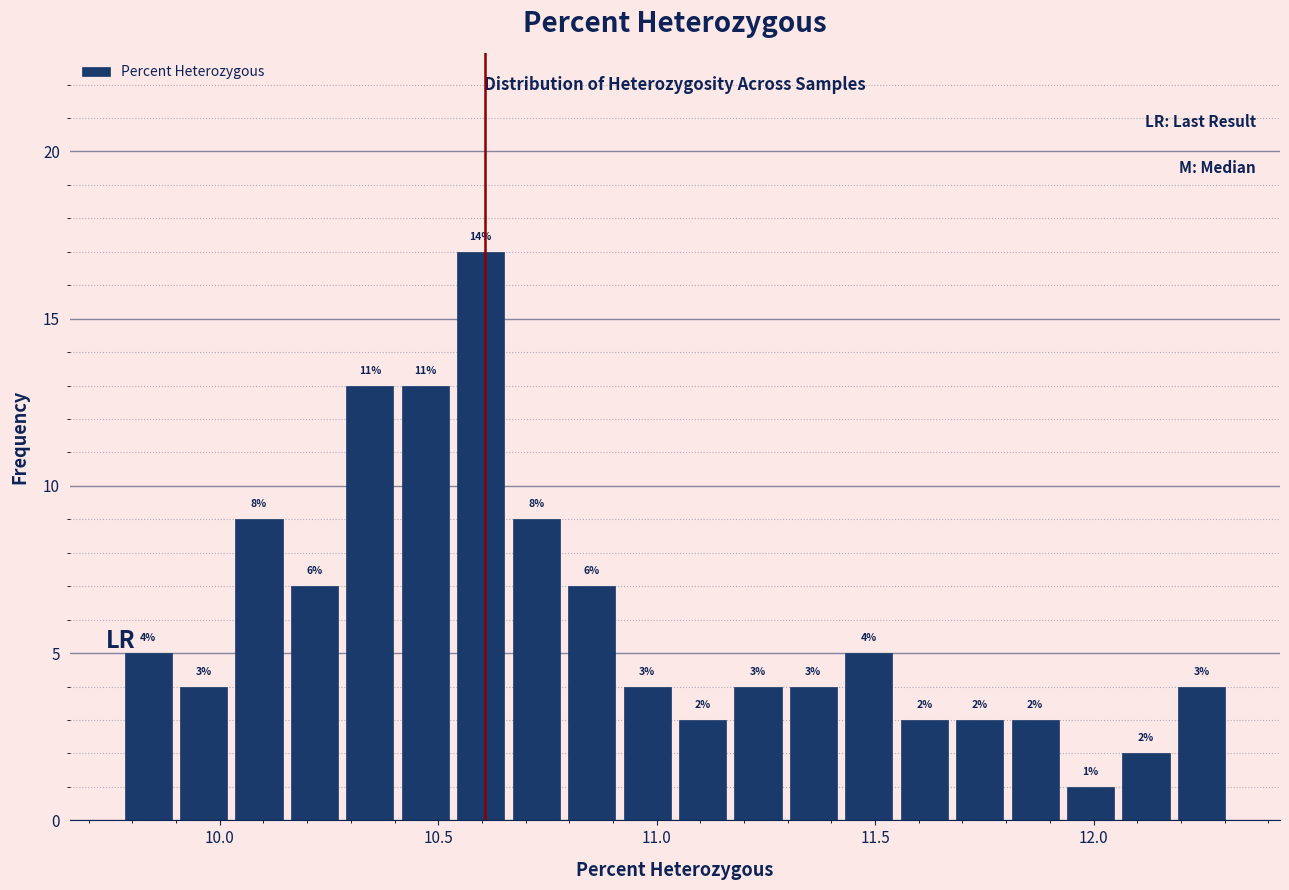

Read against the x-axis, roughly where is the centre of the tallest bar?

10.60